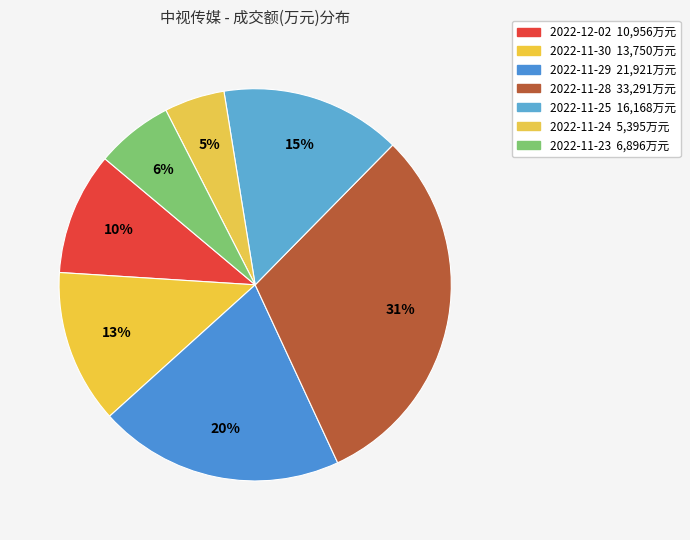

What portion of the pie excludes 2022-11-24?

95.0%